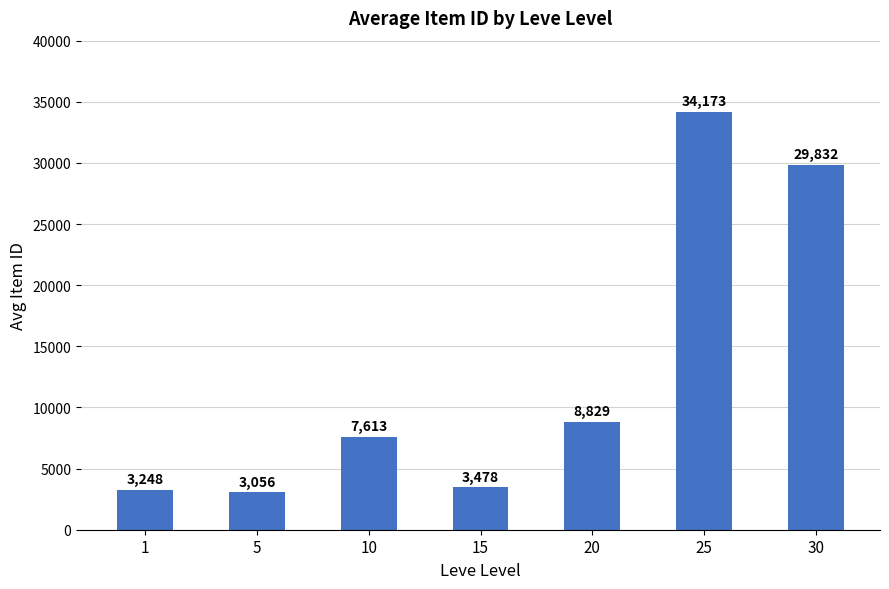

Reading left to right, what are all the values shown in this chart?

1=3248	5=3056	10=7613	15=3478	20=8829	25=34173	30=29832